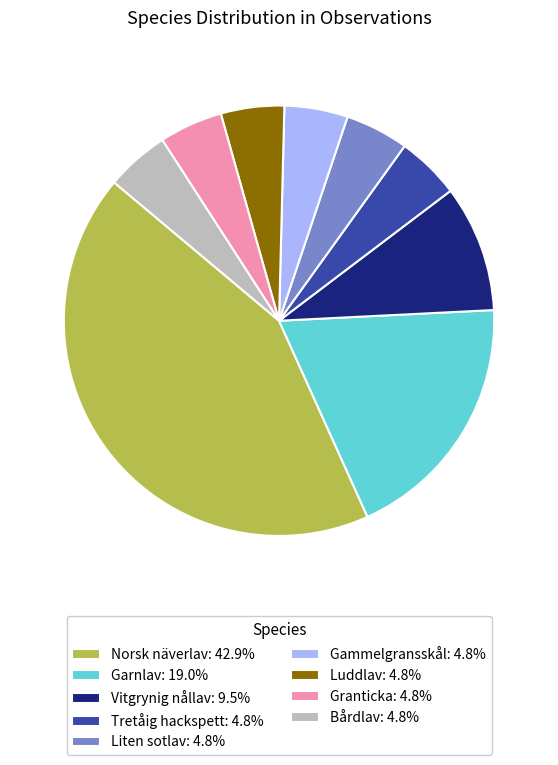

Is Granticka: 4.8% the majority of the pie?

No